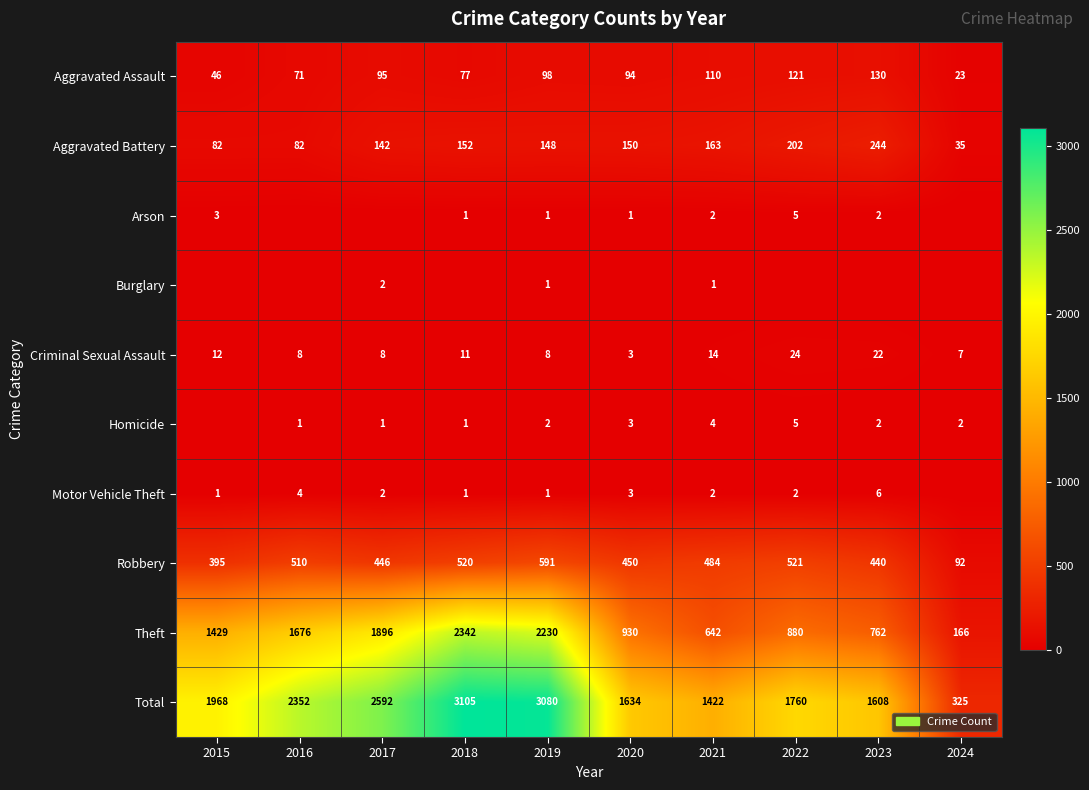

Rank the categories by Total value from lowest to highest.

2024, 2021, 2023, 2020, 2022, 2015, 2016, 2017, 2019, 2018